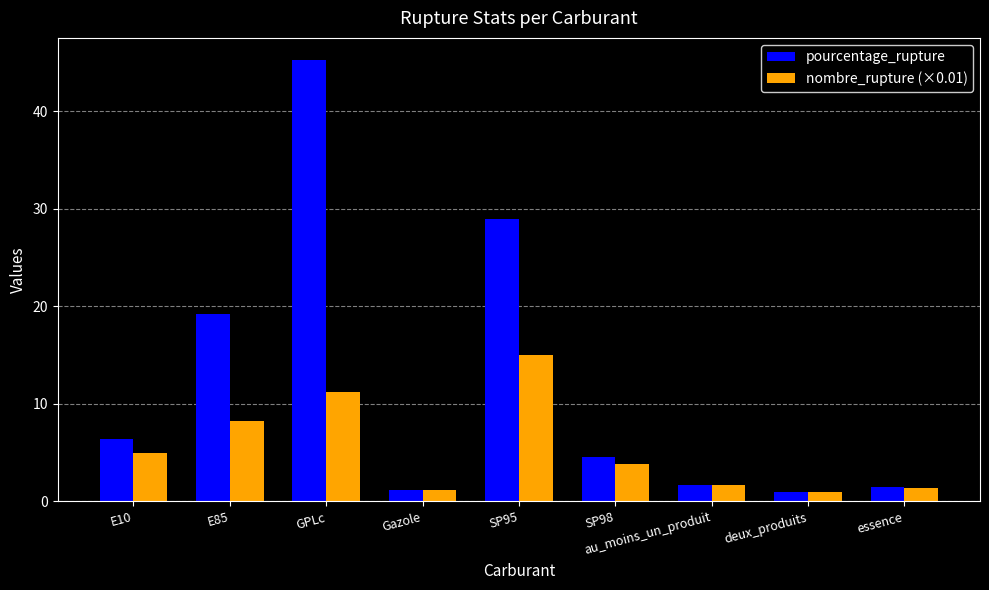

At which label is pourcentage_rupture closest to 23?

E85